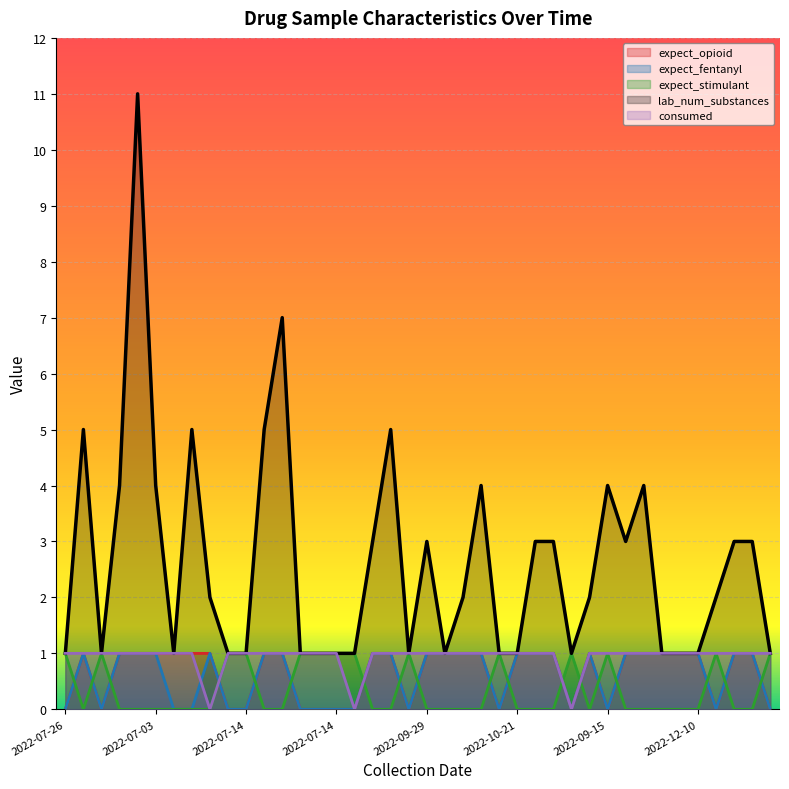

List the series in order of their peak value, lowest first.

expect_opioid, expect_fentanyl, expect_stimulant, consumed, lab_num_substances